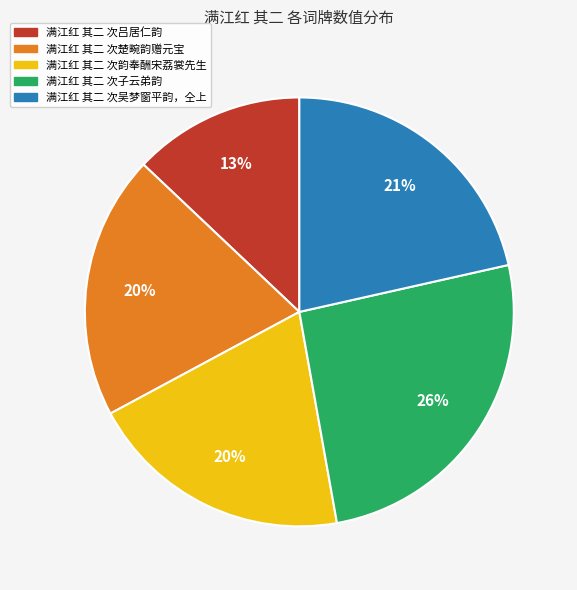

Do 满江红 其二 次吕居仁韵 and 满江红 其二 次楚畹韵赠元宝 together represent more than half of the pie?

No